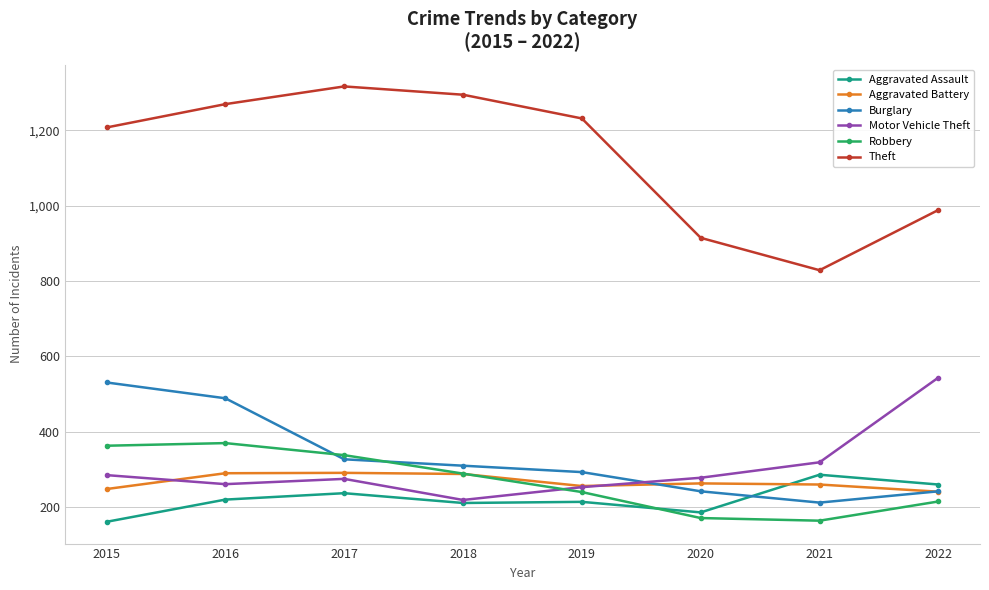

True or false: Aggravated Battery and Theft cross at least once.

False